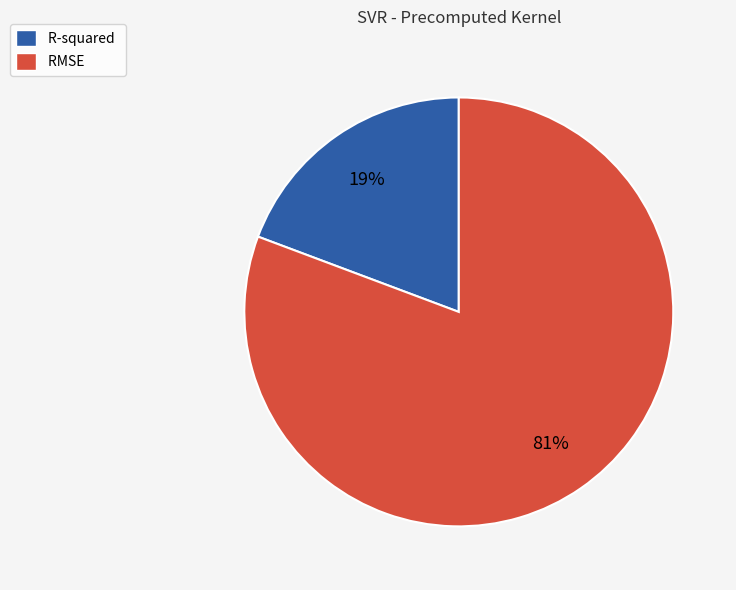

Is it true that RMSE is 75% of the pie?

False